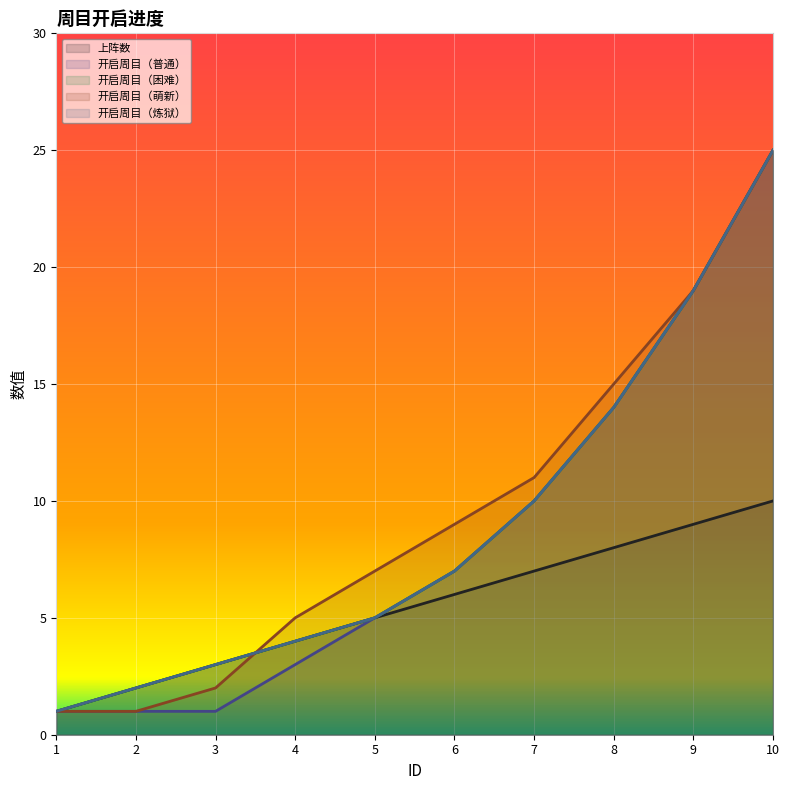

Reading left to right, extract all data points from this chart.

上阵数: 1	2	3	4	5	6	7	8	9	10
开启周目（普通）: 1	1	1	3	5	7	10	14	19	25
开启周目（困难）: 1	2	3	4	5	7	10	14	19	25
开启周目（萌新）: 1	1	2	5	7	9	11	15	19	25
开启周目（炼狱）: 1	2	3	4	5	7	10	14	19	25